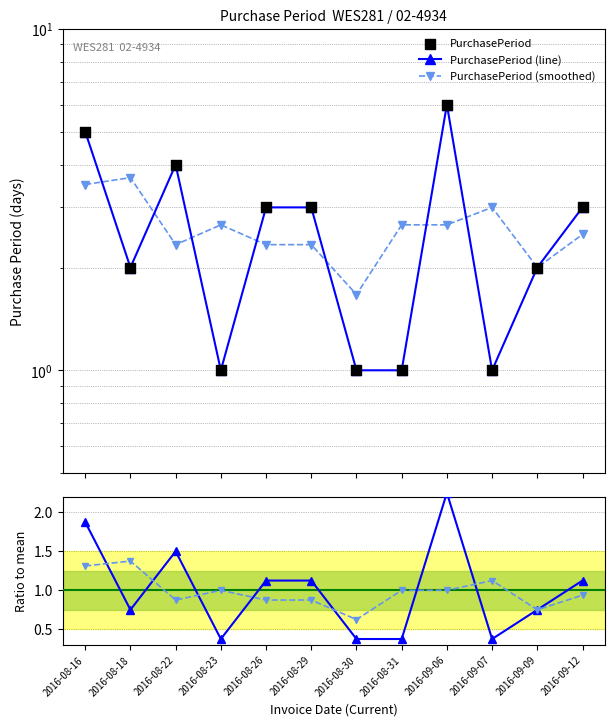

At how many categories does at least one series exceed 4?

2